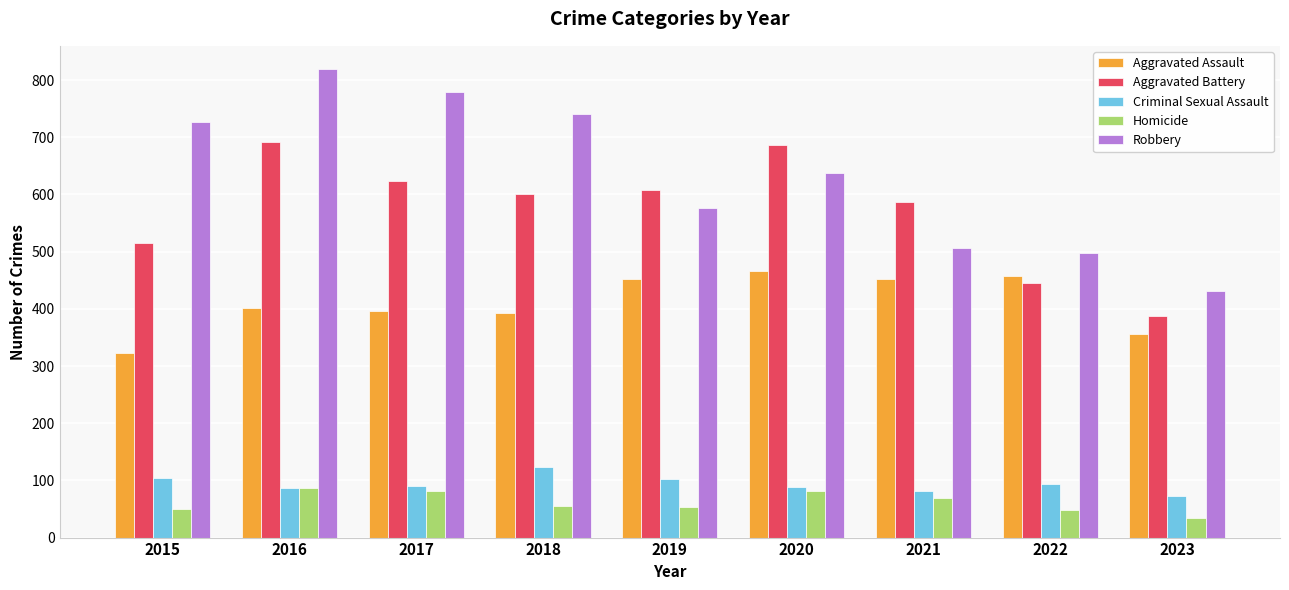

What are all the series names shown in the legend?

Aggravated Assault, Aggravated Battery, Criminal Sexual Assault, Homicide, Robbery